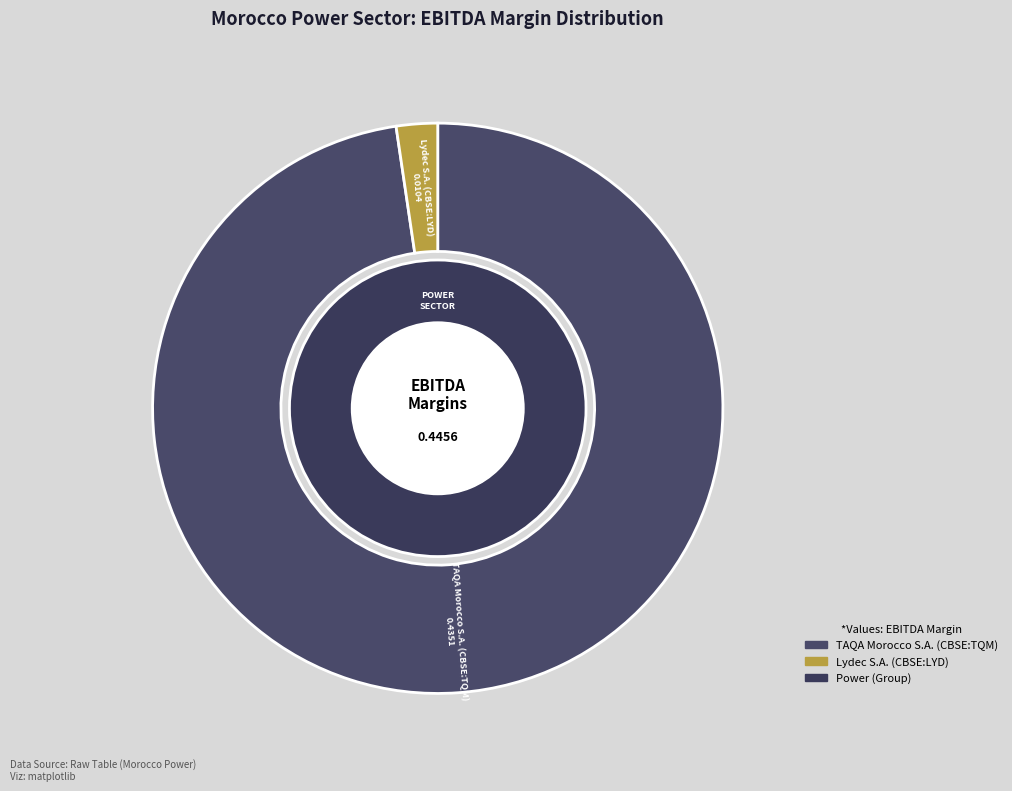

Is there a majority slice in this chart?

Yes